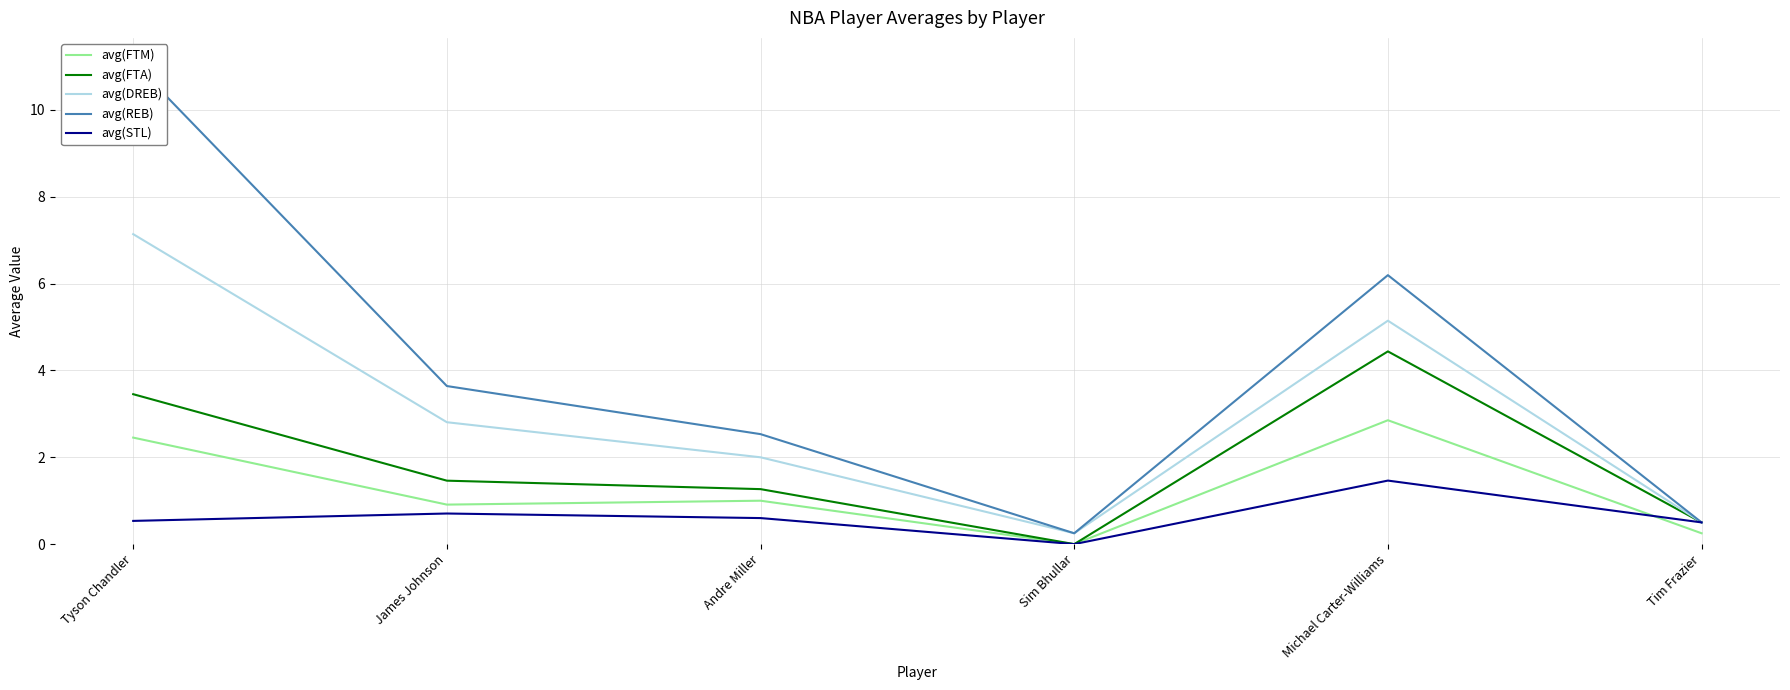

What is the label of the 1st point from the right?

Tim Frazier